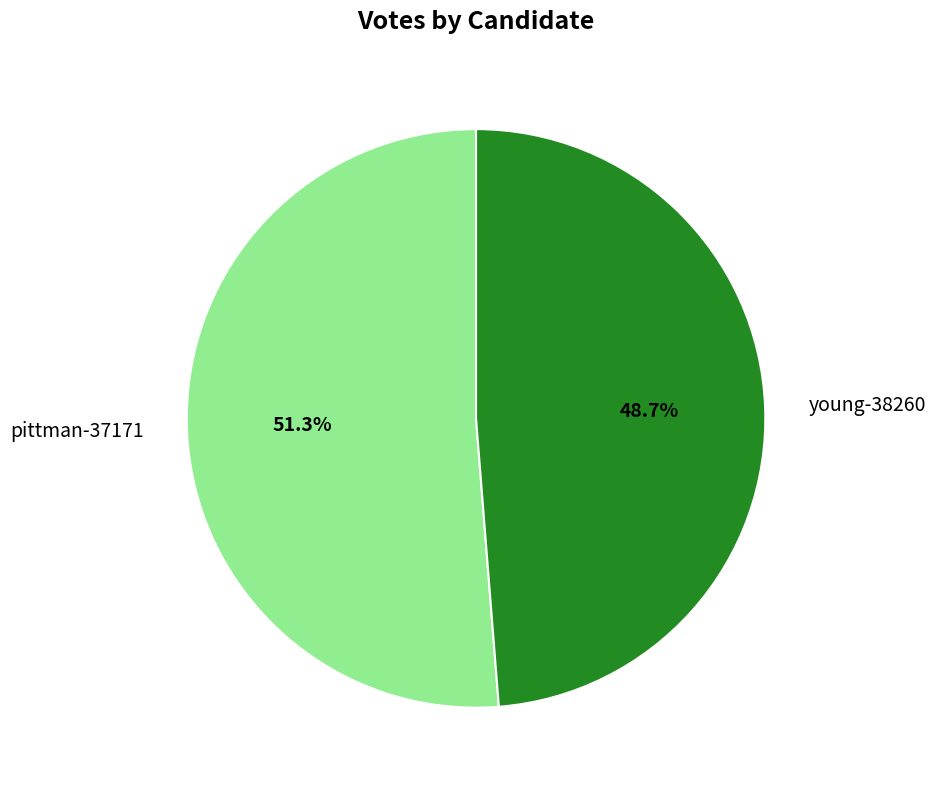

Count the number of slices in the pie.

2